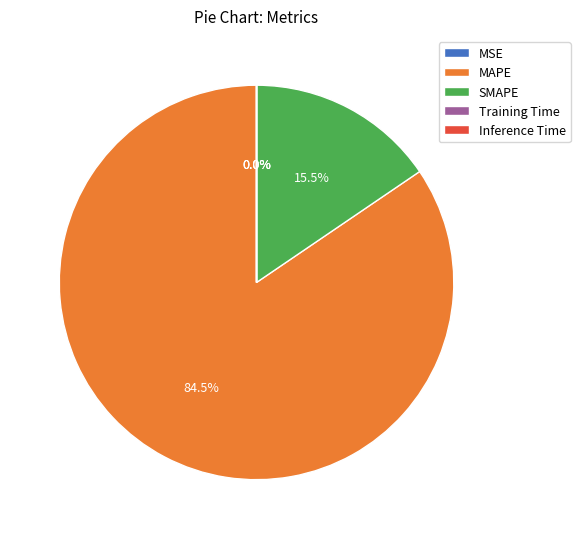

What is the majority slice?

MAPE